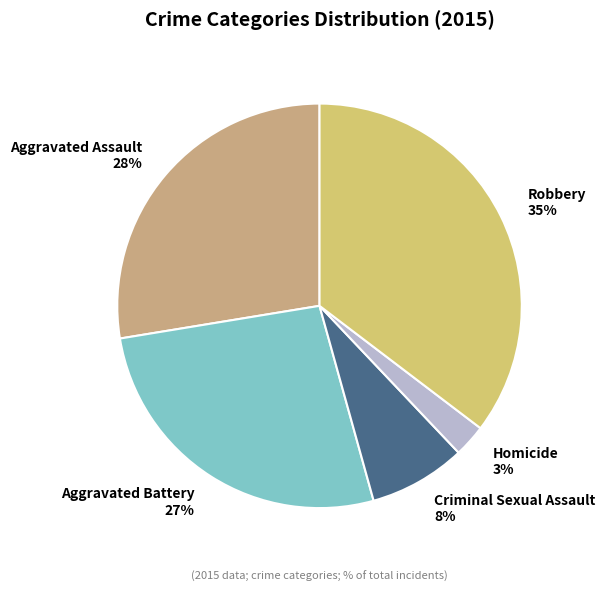

Approximately how many times larger is the value at Aggravated Assault compared to Robbery?

0.8